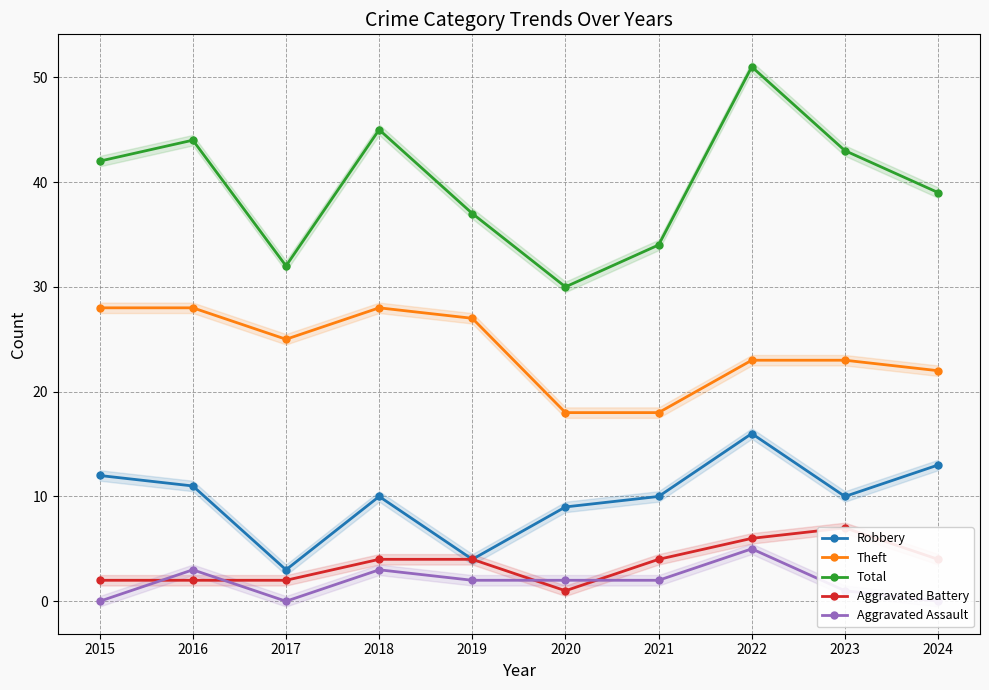

What is the total value across all series at 2022?

101